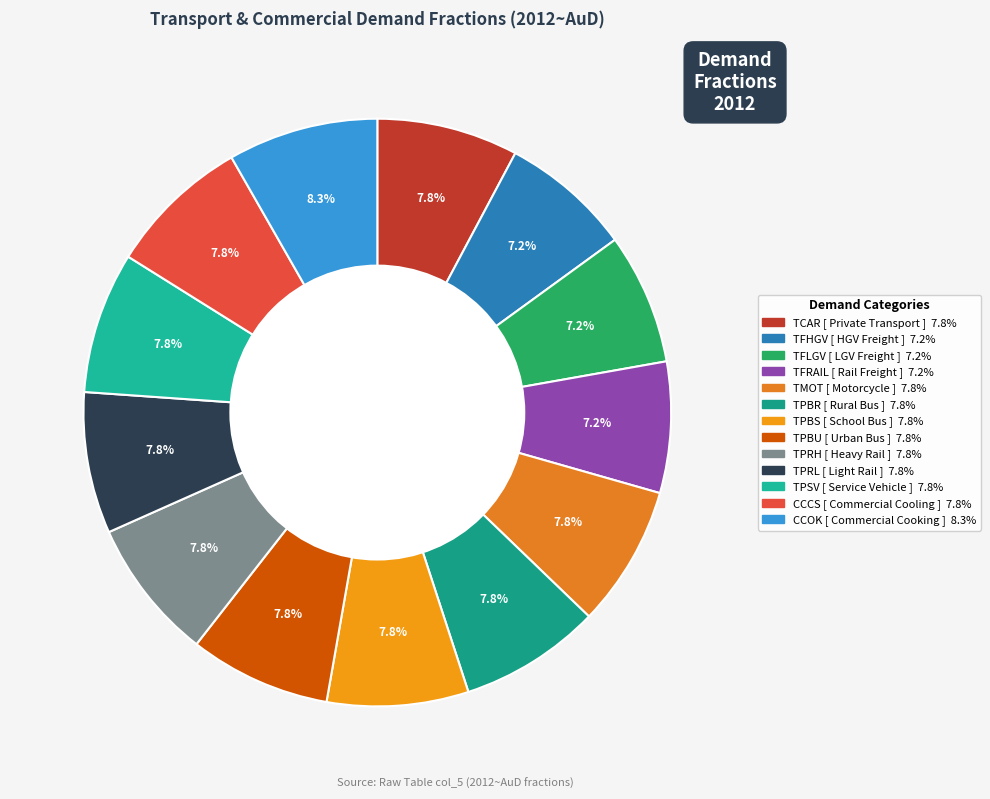

Is there a majority slice in this chart?

No